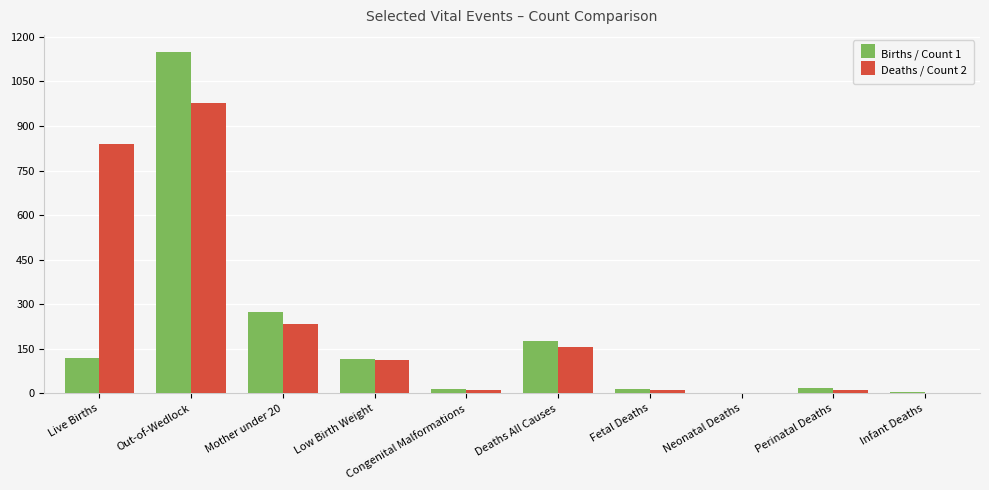

What is the spread (max minus min) of values at Out-of-Wedlock?

173